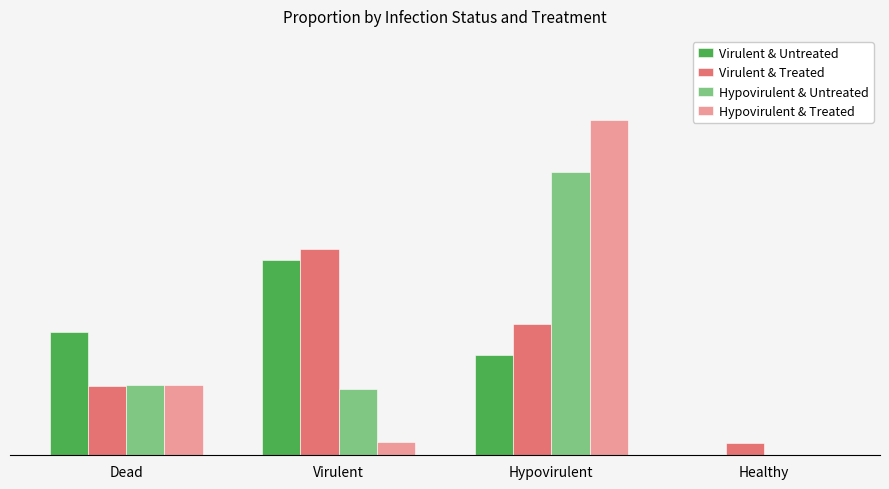

Which series has the largest total across all categories?

Virulent & Untreated